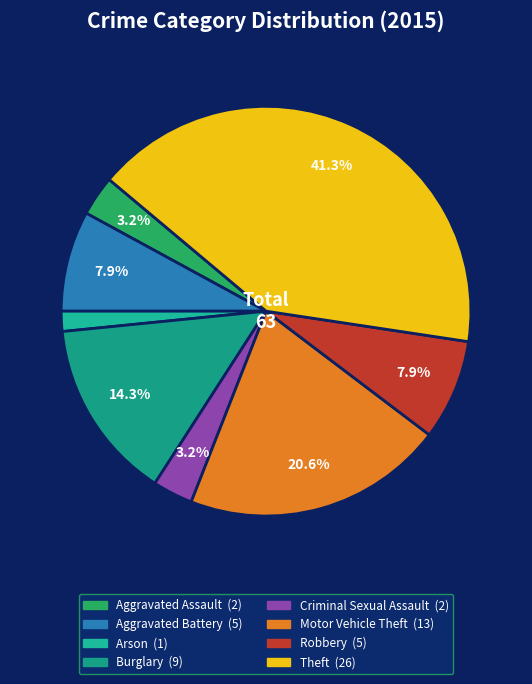

Which category has the smallest portion of the pie?

Arson